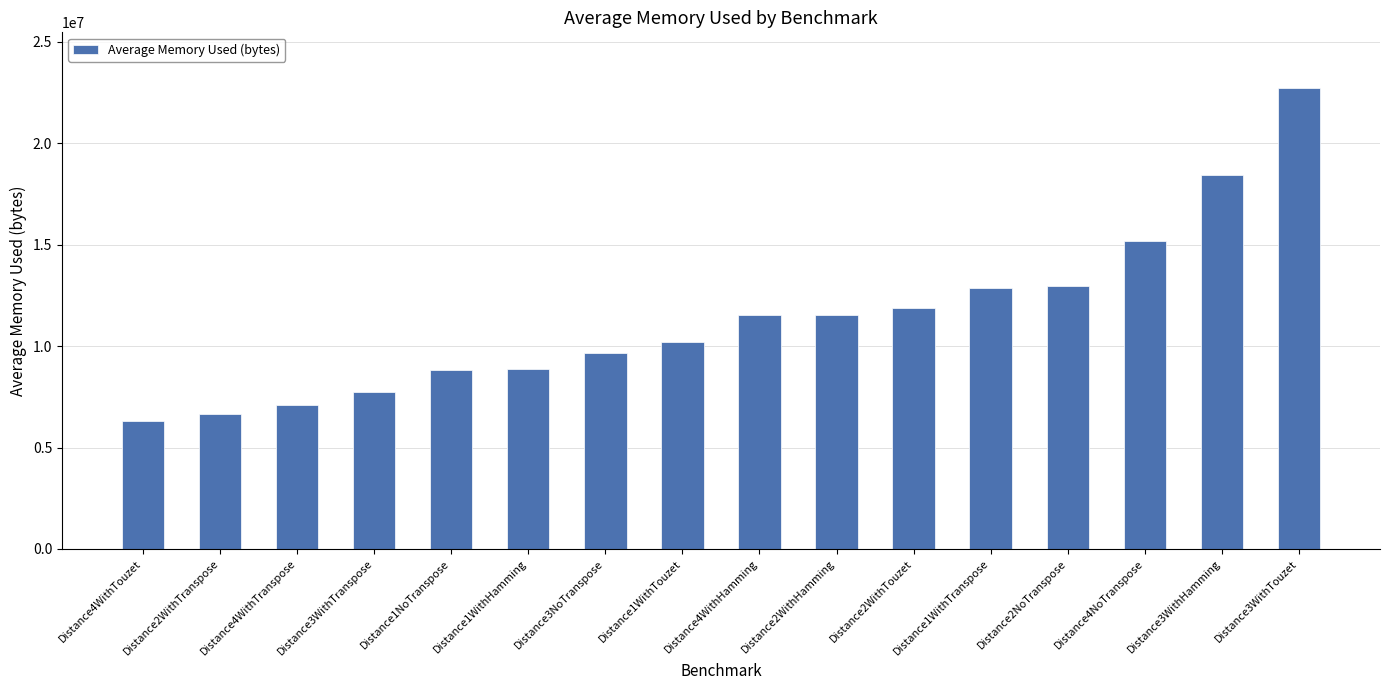

What is the value of the 2nd bar from the left?

6642436.8